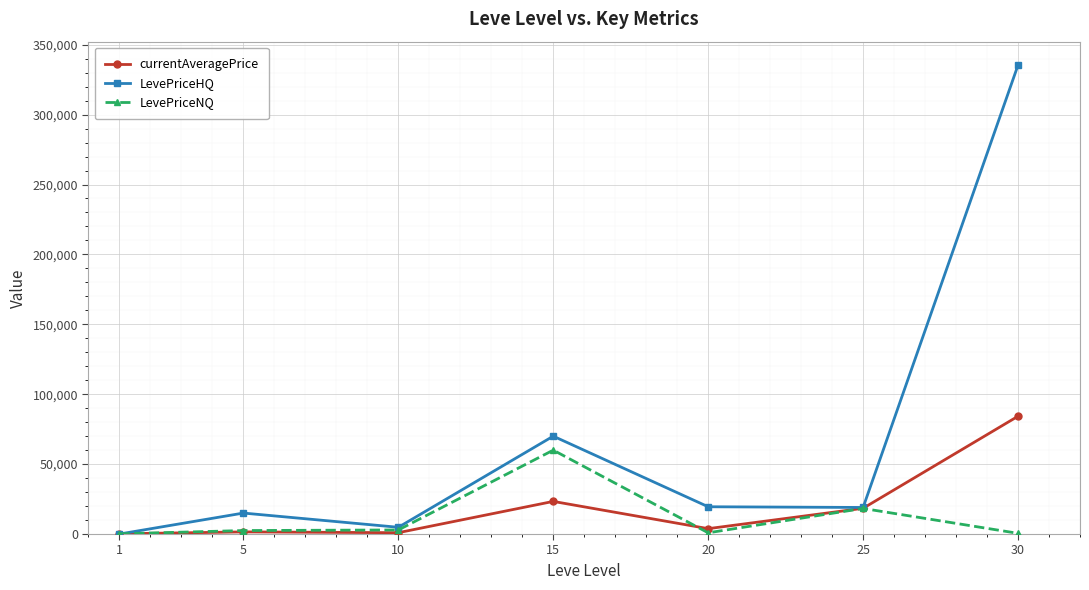

At which label is LevePriceHQ closest to 167704?

15